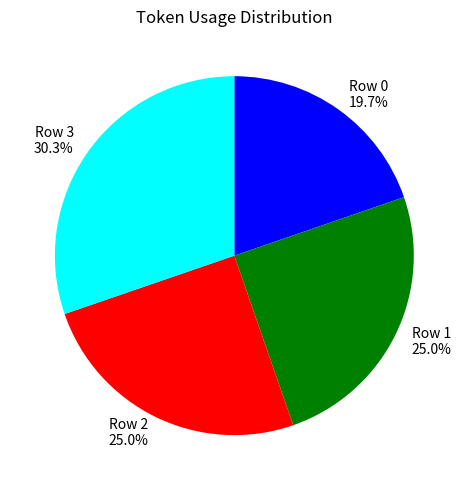

Which slice is the smallest?

Row 0